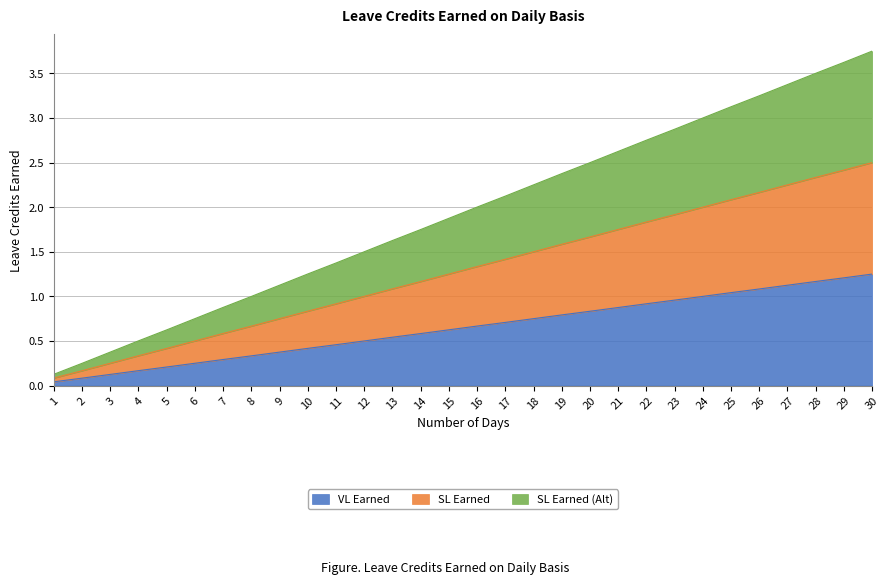

True or false: SL Earned (Alt) and VL Earned cross at least once.

False